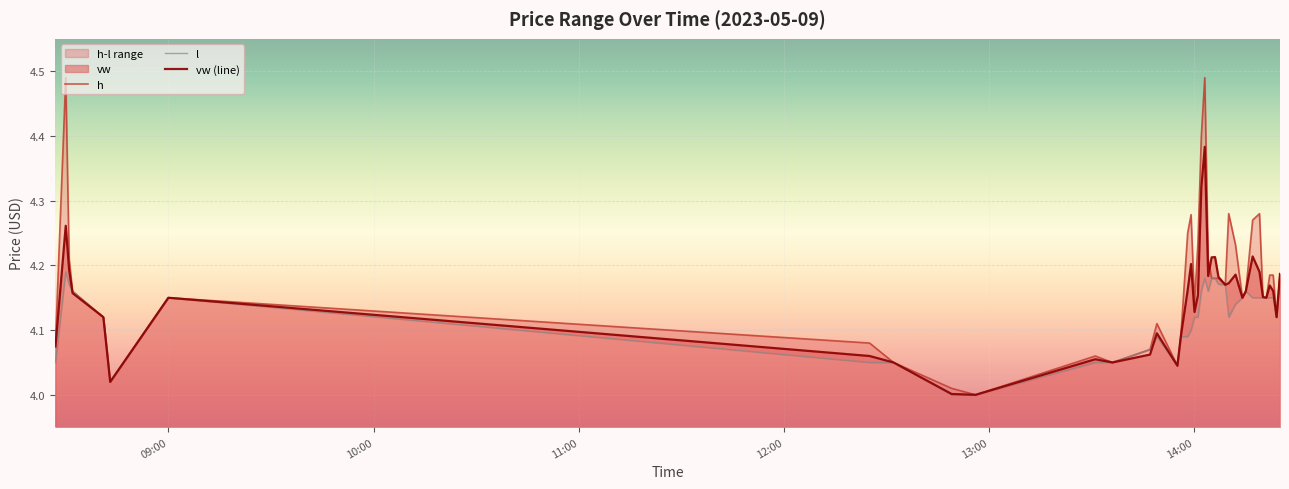

Which series has the widest spread of values?

h